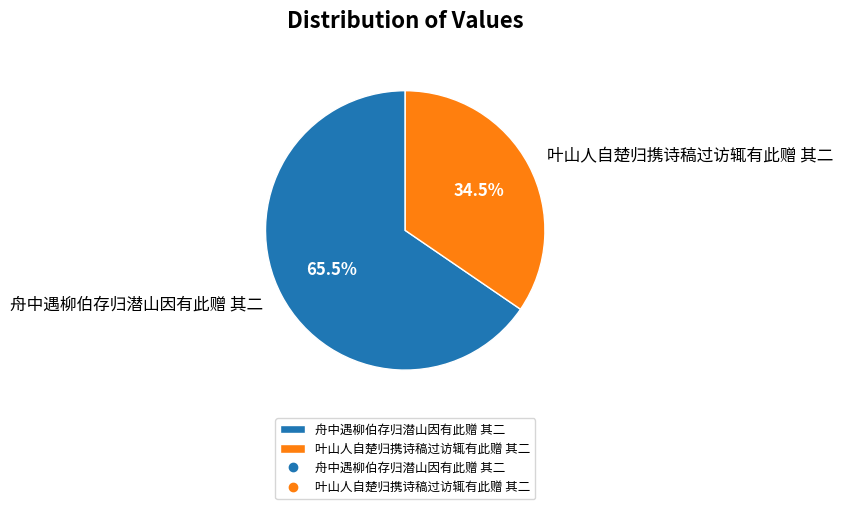

Count the number of slices in the pie.

2